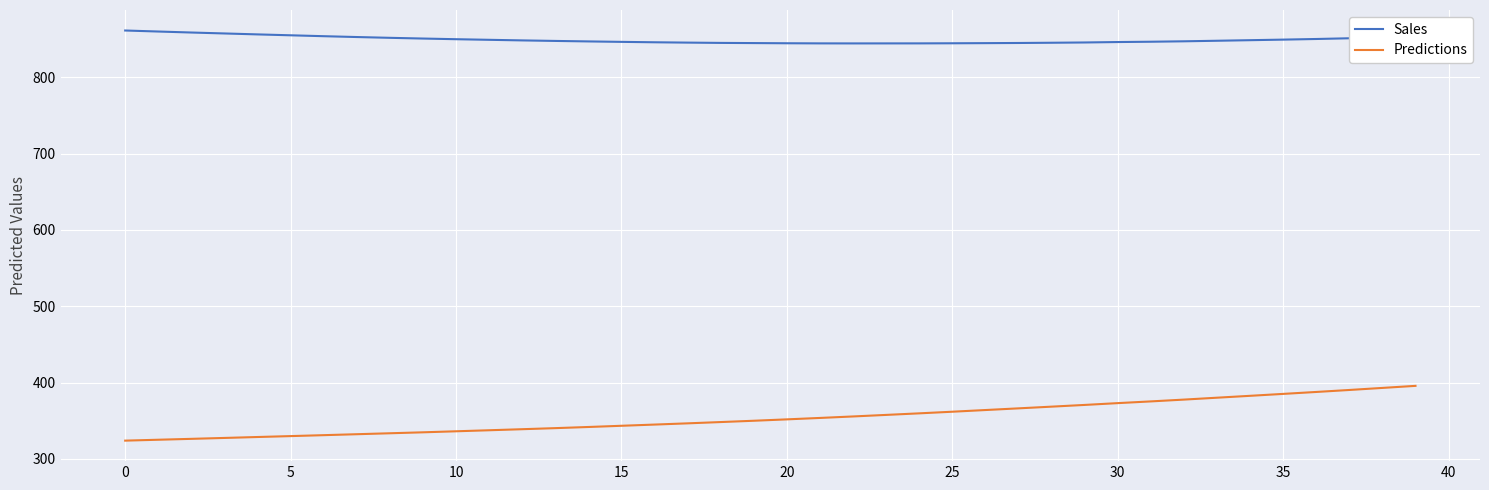

What is the maximum value shown in the chart?

861.5